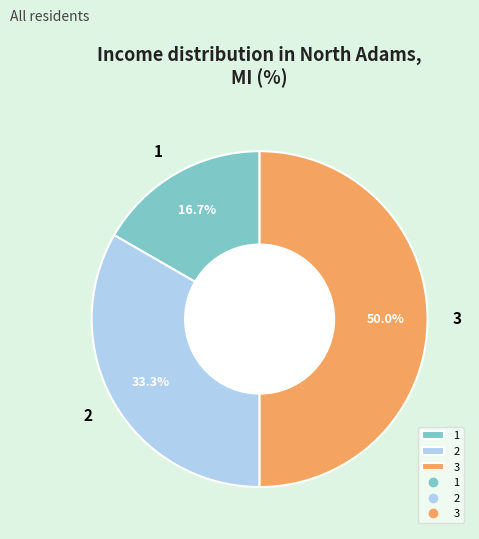

Count the number of slices in the pie.

3